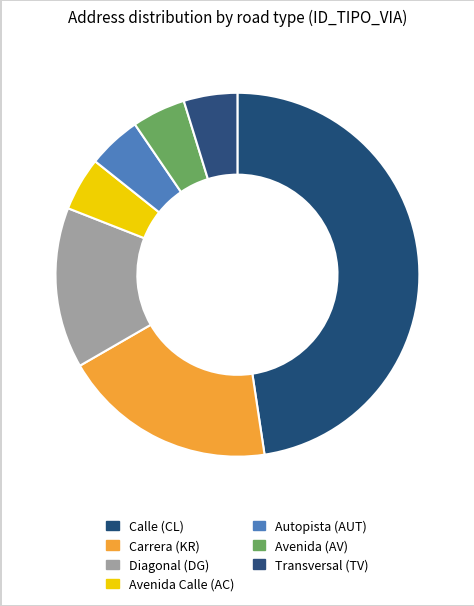

To the nearest percent, what is the difference between the largest and smallest slice percentages?

43%